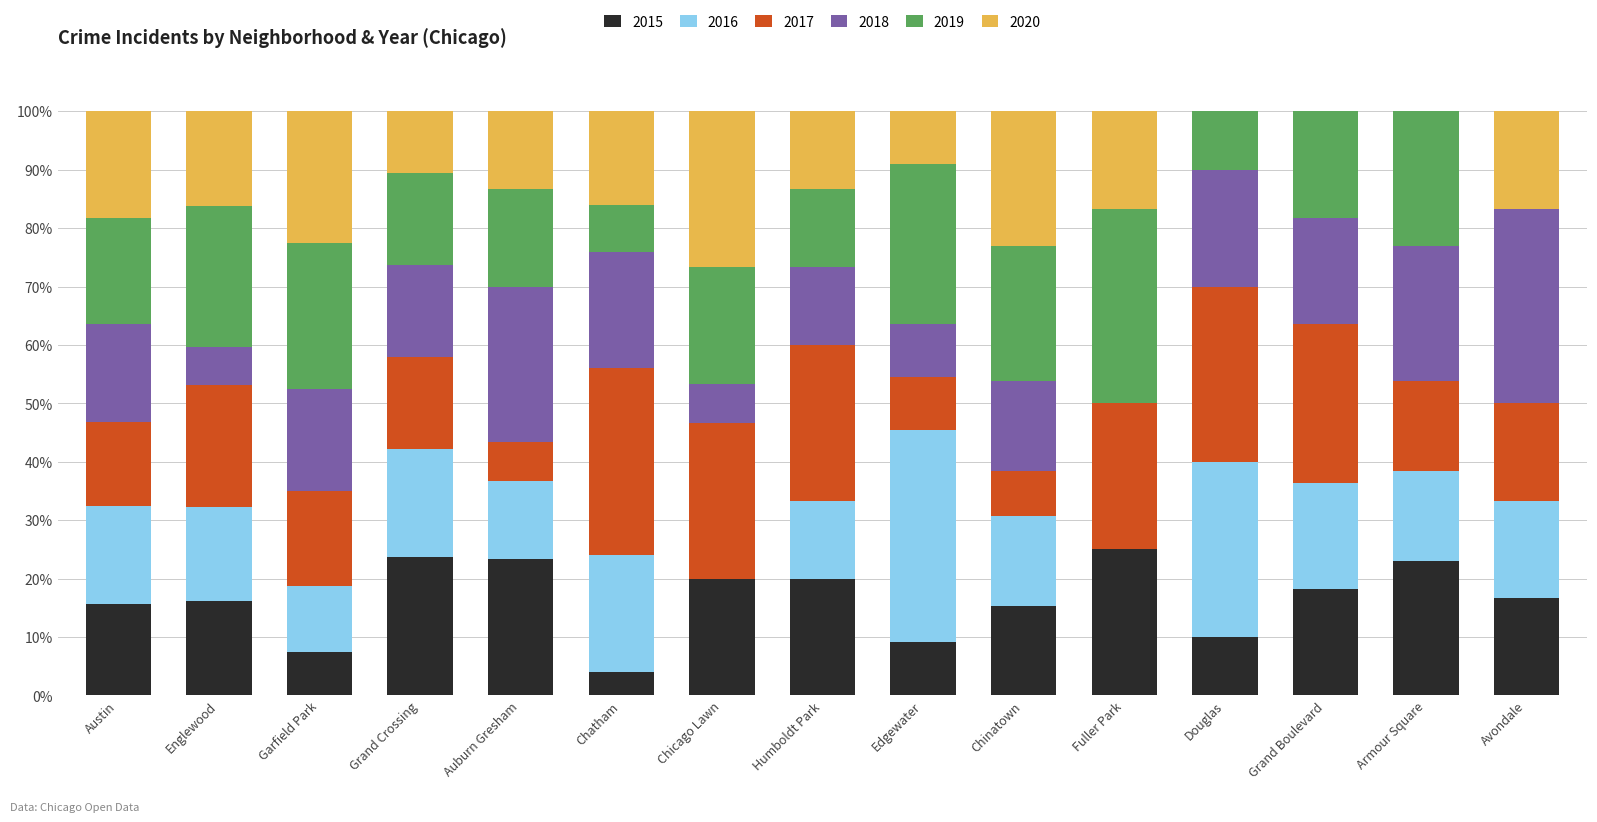

How many categories are shown in the chart?

15